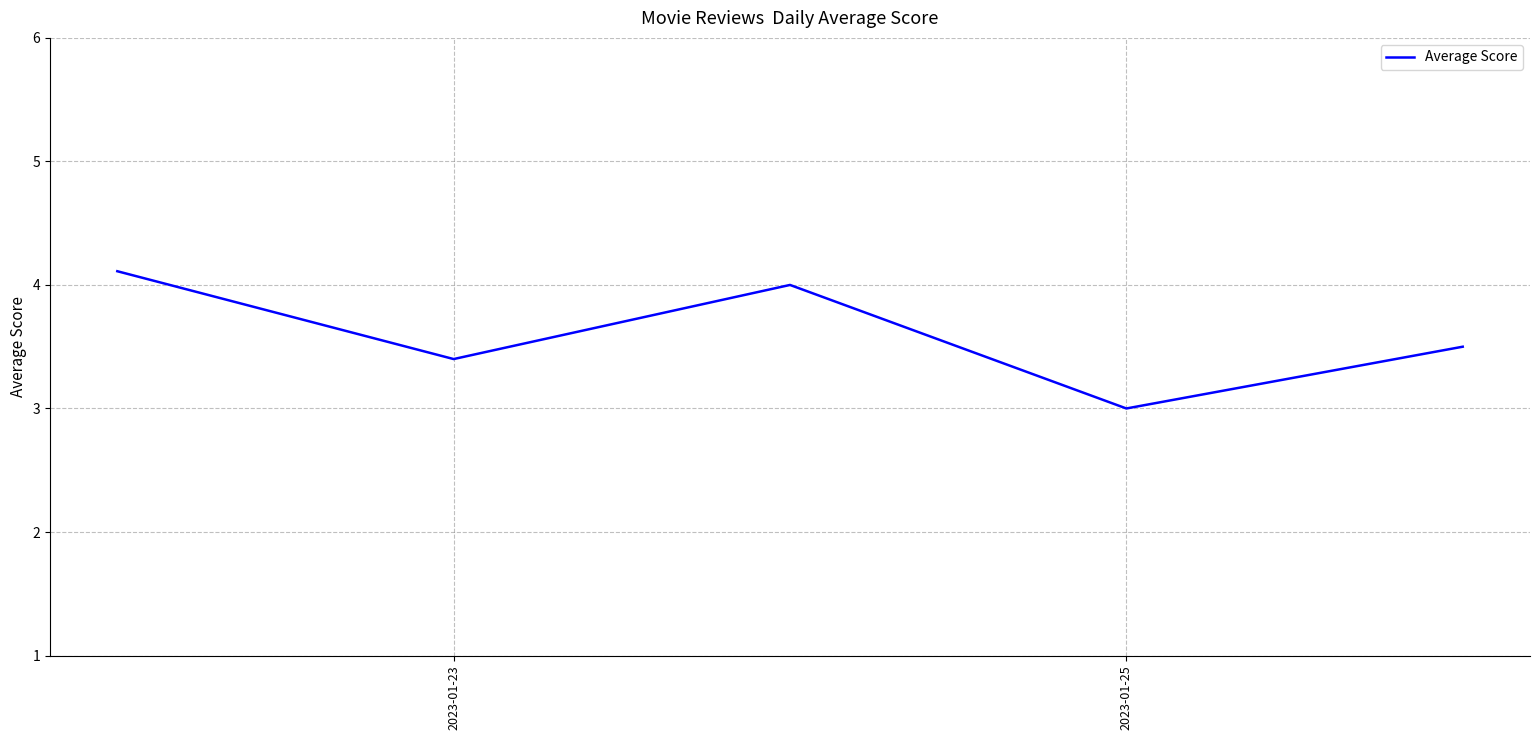

What is the difference between the second highest and minimum values?

1.0